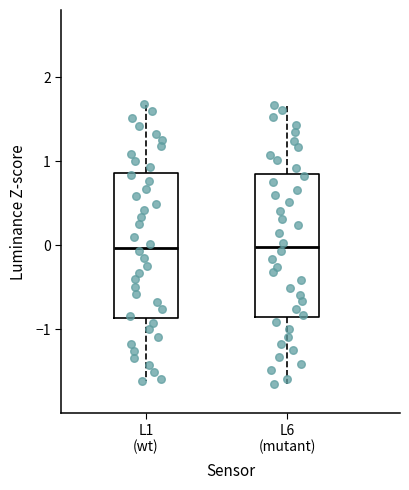

Reading left to right, read every box against the y-axis: the position of its median line, the range the box covers, and the ends of its whiskers. The values are not printed on the chart, so give them approximately, as read against the axis.

L1 (wt): median 0.0, box -0.9 to 0.9, whiskers -1.6 to 1.7
L6 (mutant): median 0.0, box -0.9 to 0.8, whiskers -1.6 to 1.7